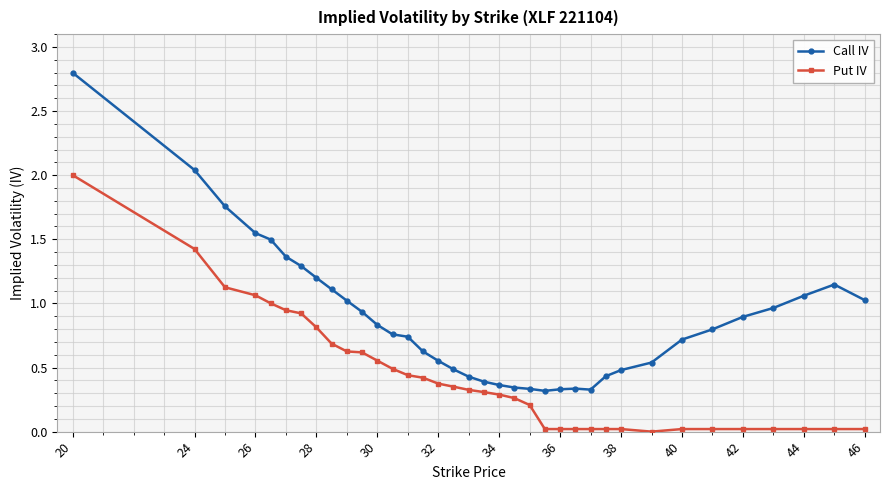

True or false: Call IV and Put IV intersect in this chart.

False